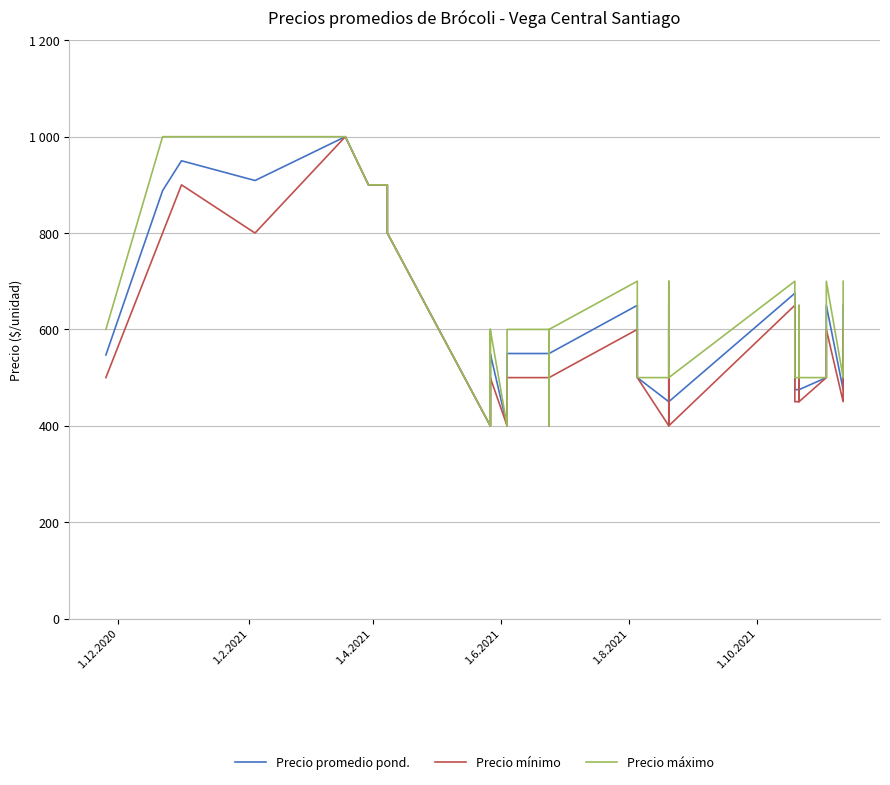

How many interior local valleys does the Precio promedio pond. series have?

7